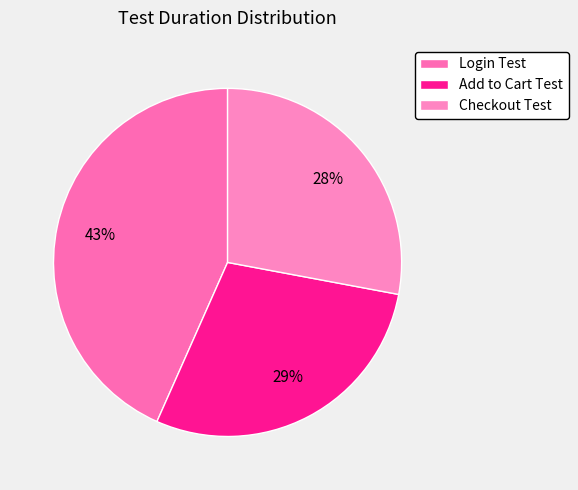

What is the largest slice in the pie chart?

Login Test